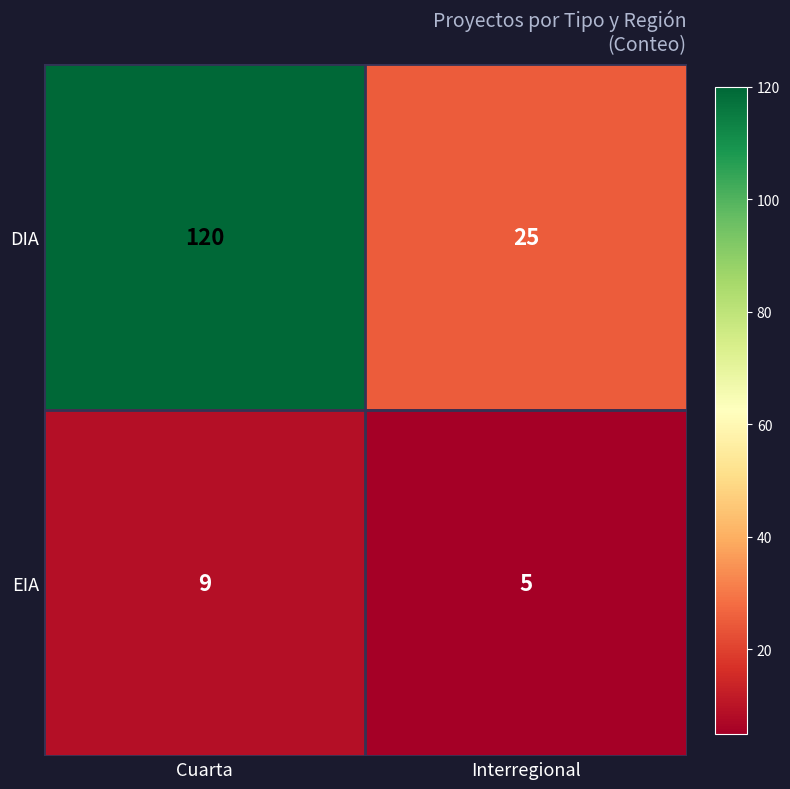

Count the number of categories in the chart.

2